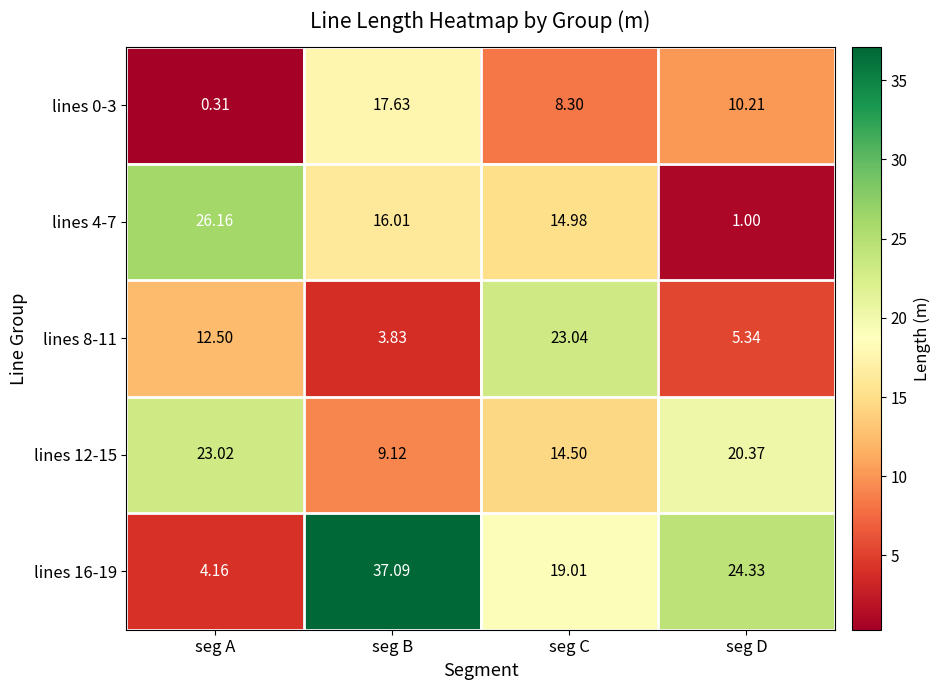

At which category is the sum across all series the highest?

seg B